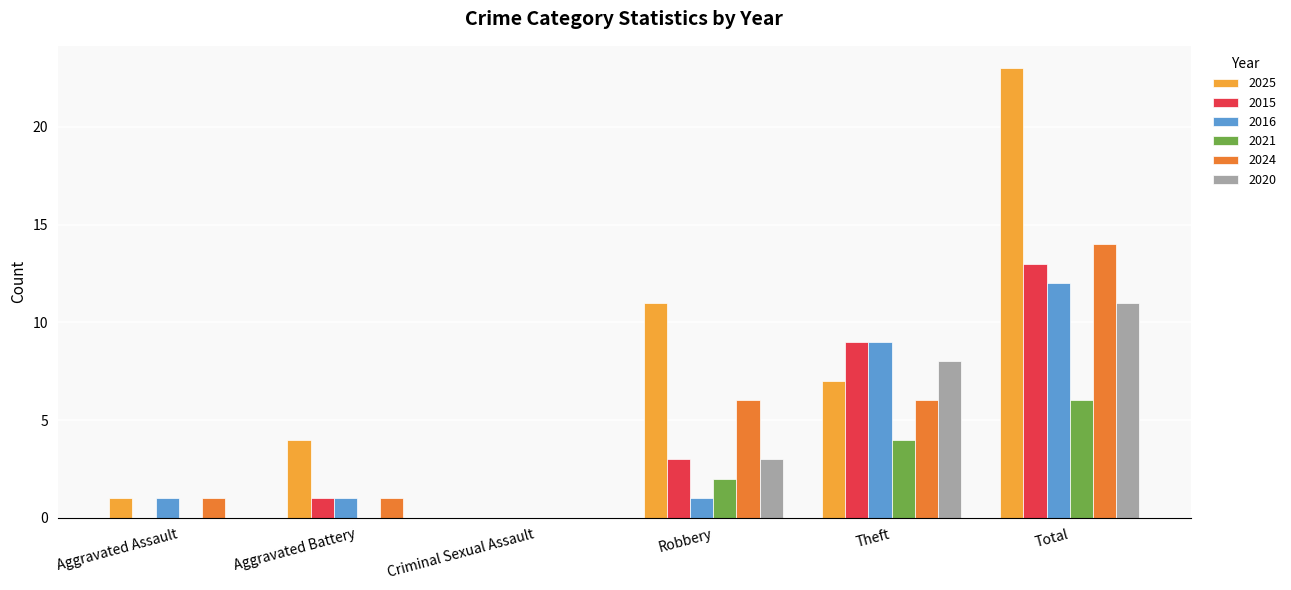

Is the value of 2015 at Theft greater than the value of 2016 at Aggravated Battery?

Yes